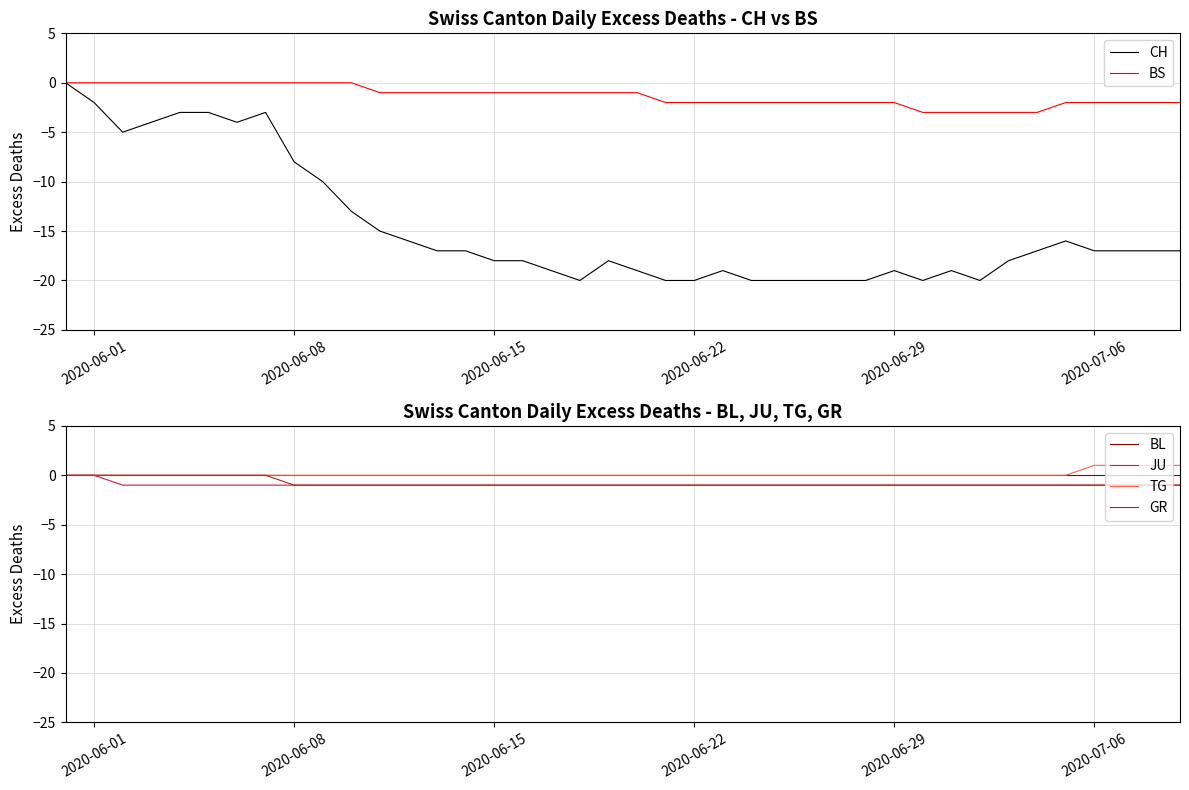

What is the minimum value for CH?

-20